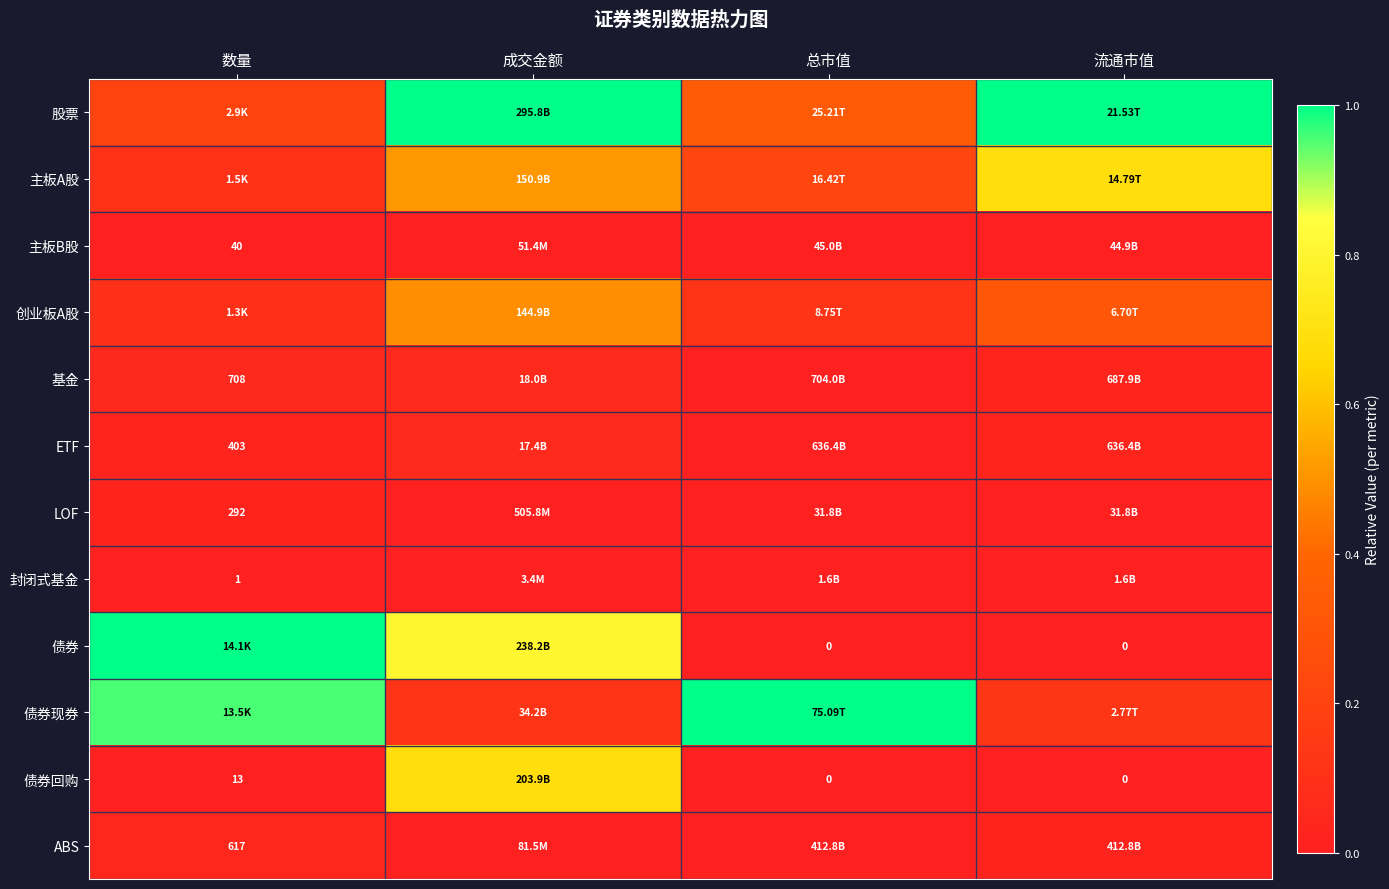

How many data points does each series have?

4